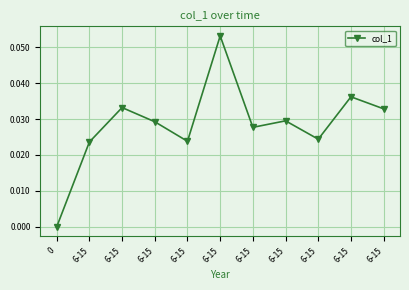

What is the difference between the maximum and minimum values?

0.1